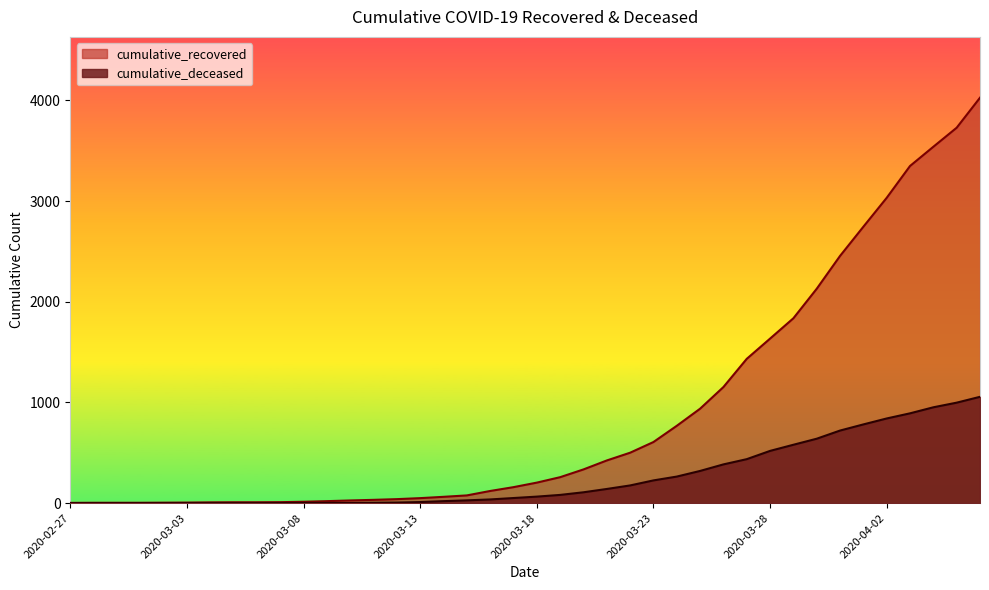

What position from the left is 2020-03-26?

29